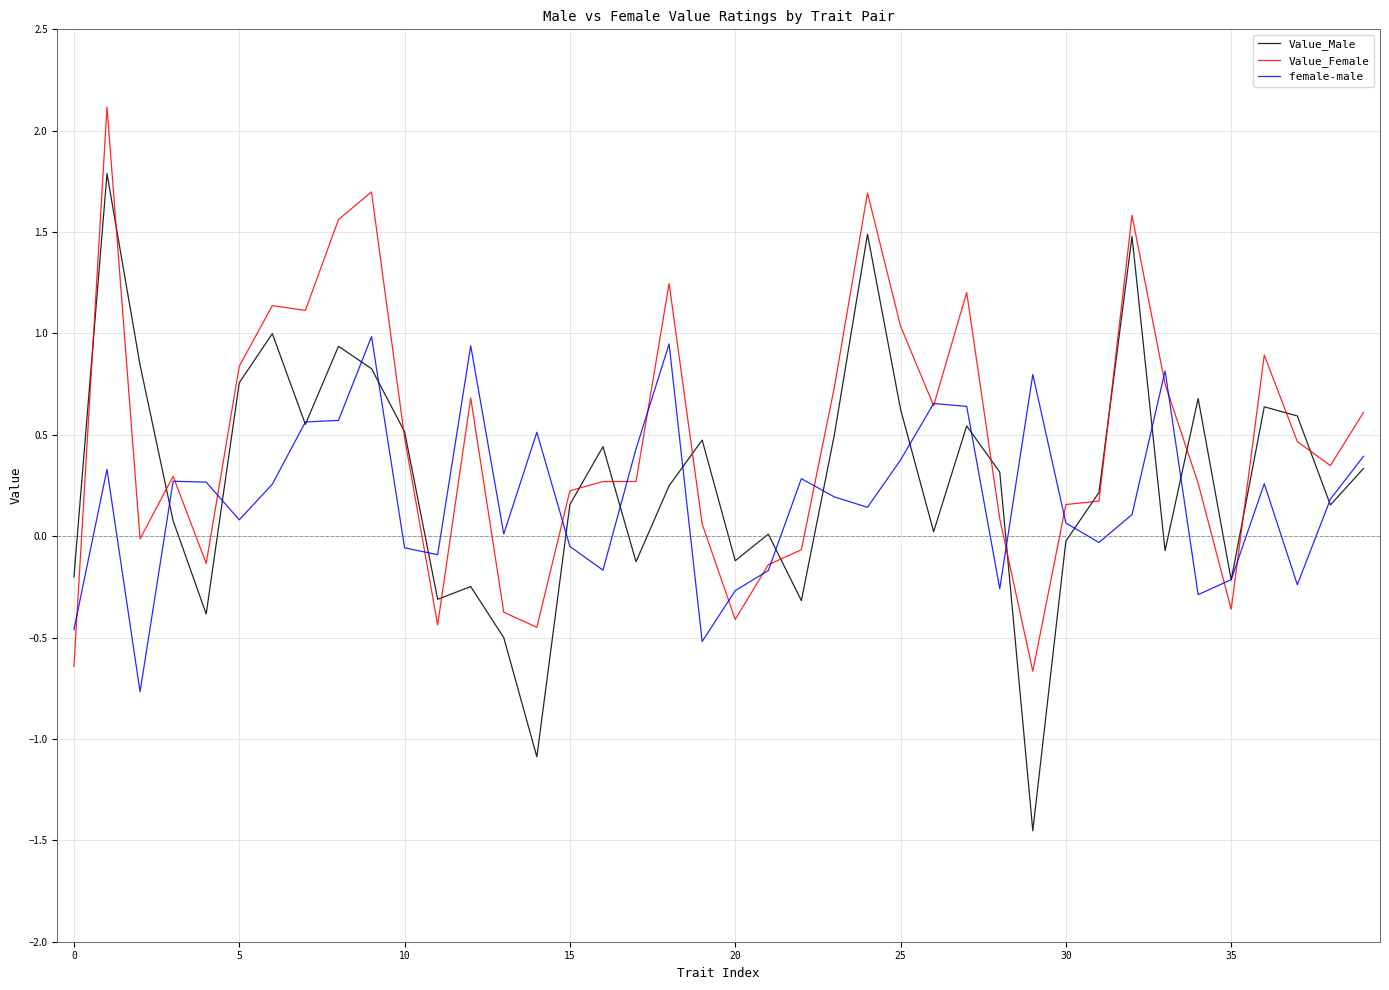

Which series has the largest range (max minus min)?

Value_Male